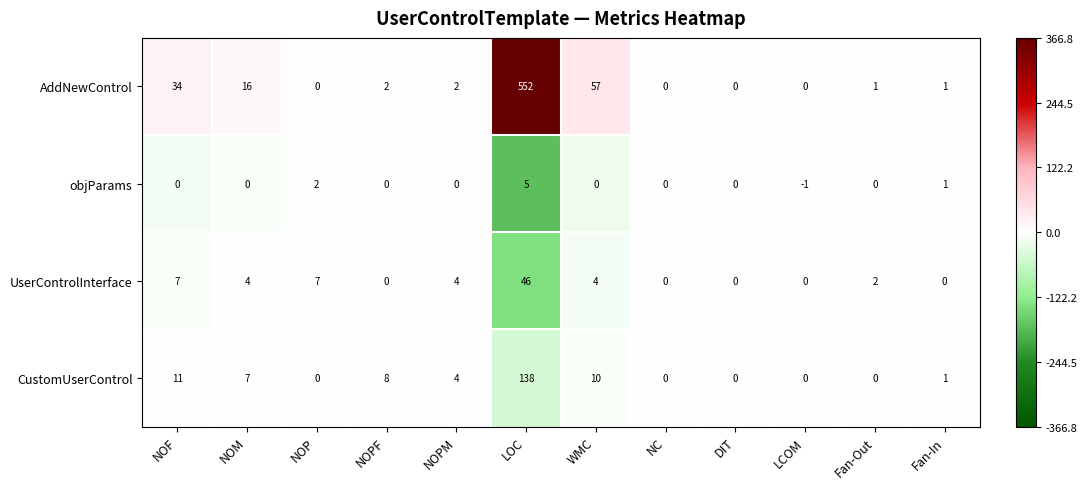

What value does the objParams series have at LOC?

5